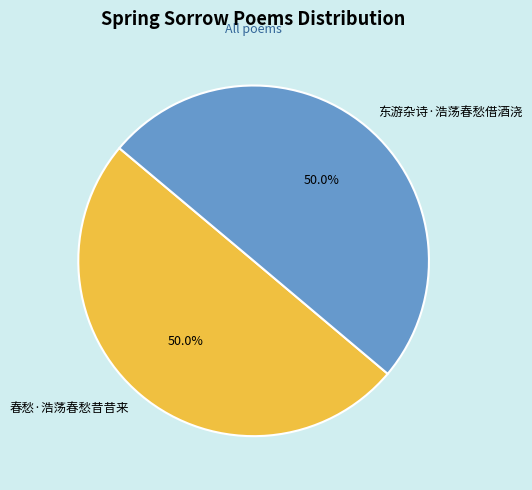

Approximately how many times larger is the value at 东游杂诗·浩荡春愁借酒浇 compared to 春愁·浩荡春愁昔昔来?

1.0